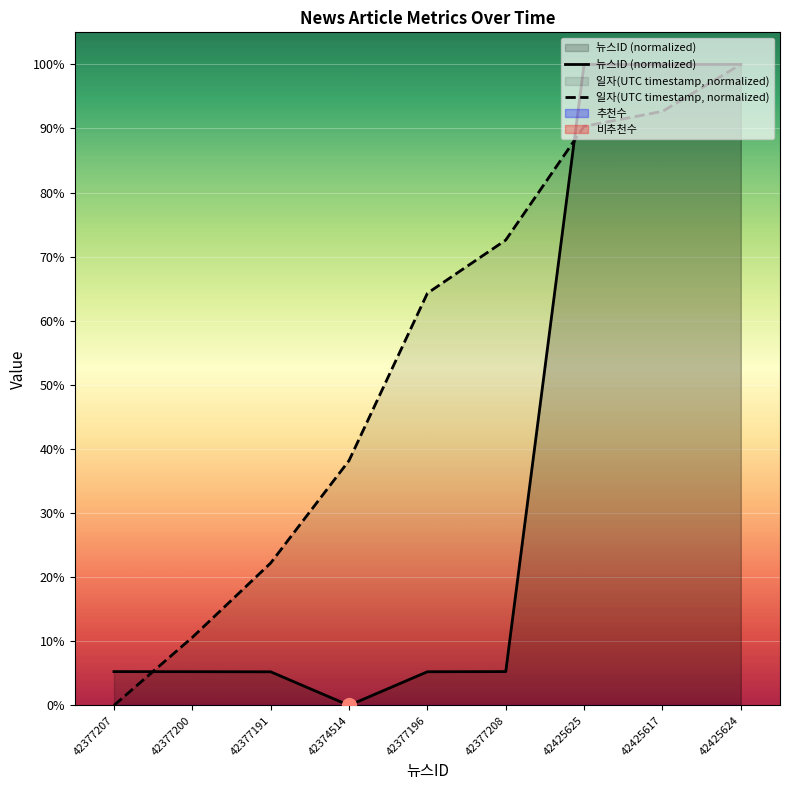

Reading left to right, transcribe all the data shown in this chart.

뉴스ID (normalized): 42377207=5.3	42377200=5.3	42377191=5.2	42374514=0.0	42377196=5.2	42377208=5.3	42425625=100.0	42425617=100.0	42425624=100.0
일자(UTC timestamp, normalized): 42377207=0.0	42377200=10.6	42377191=22.2	42374514=38.2	42377196=64.3	42377208=72.6	42425625=90.3	42425617=92.7	42425624=100.0